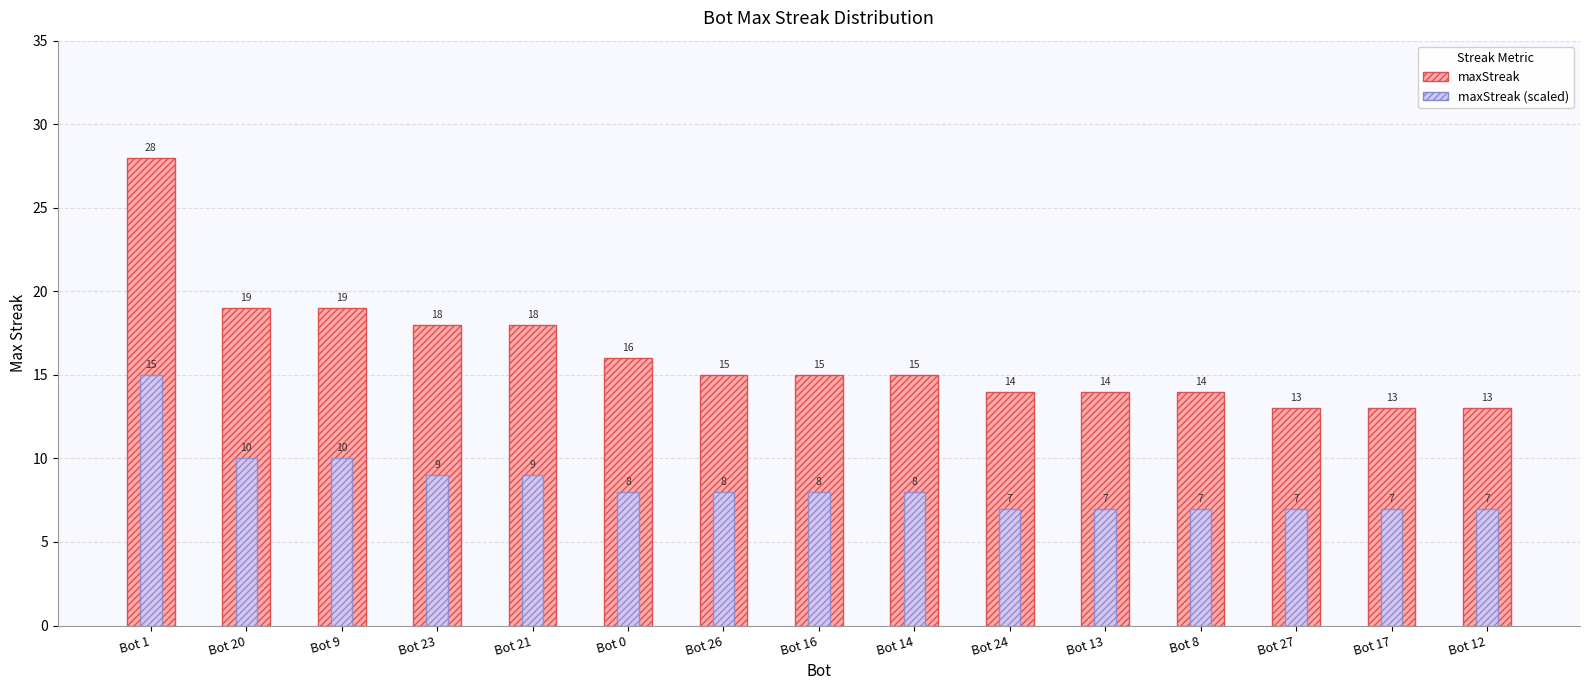

Reading left to right, extract all data points from this chart.

maxStreak: 28	19	19	18	18	16	15	15	15	14	14	14	13	13	13
maxStreak (scaled): 15	10	10	9	9	8	8	8	8	7	7	7	7	7	7